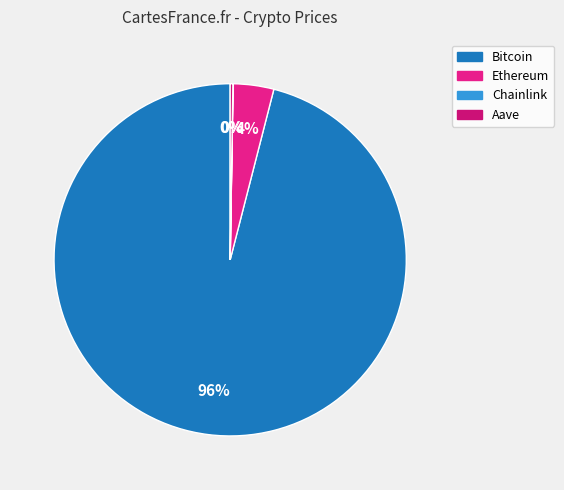

To the nearest percent, what is the difference between the largest and smallest slice percentages?

96%